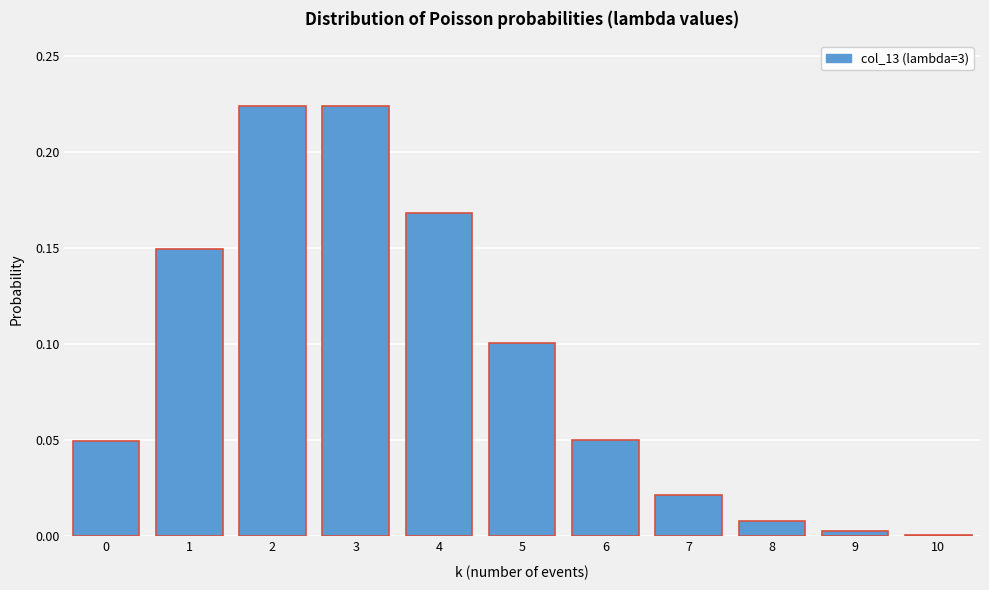

Which has a higher value, 6 or 5?

5